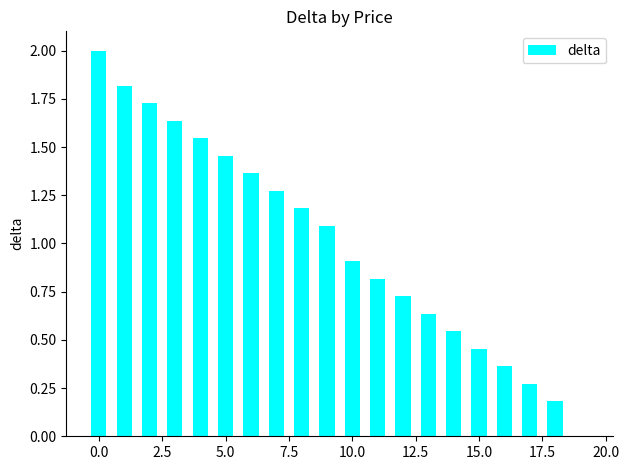

What is the greatest value displayed?

2.0